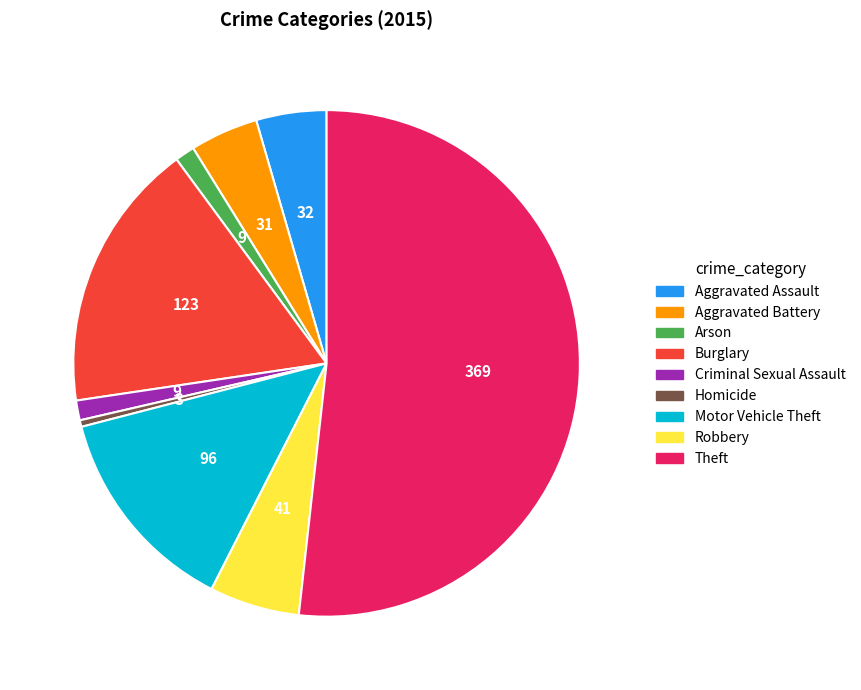

How many slices are in this pie chart?

9